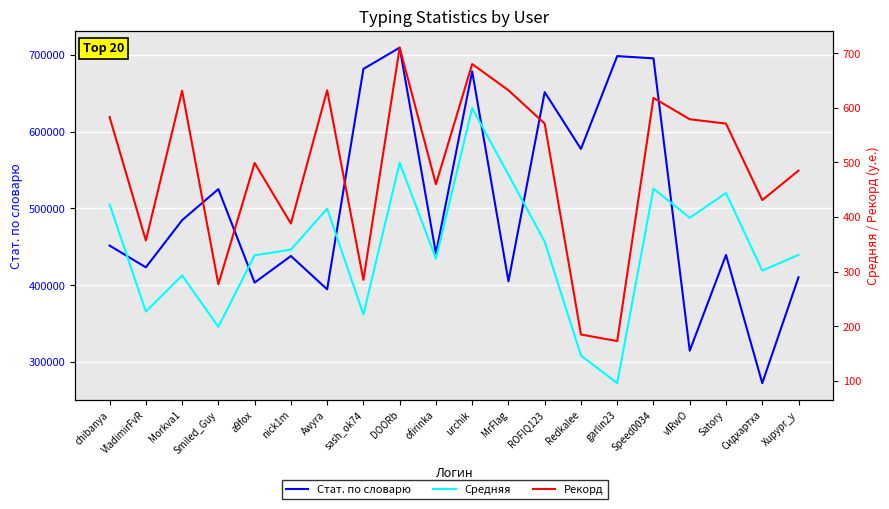

How many lines are shown in the chart?

3